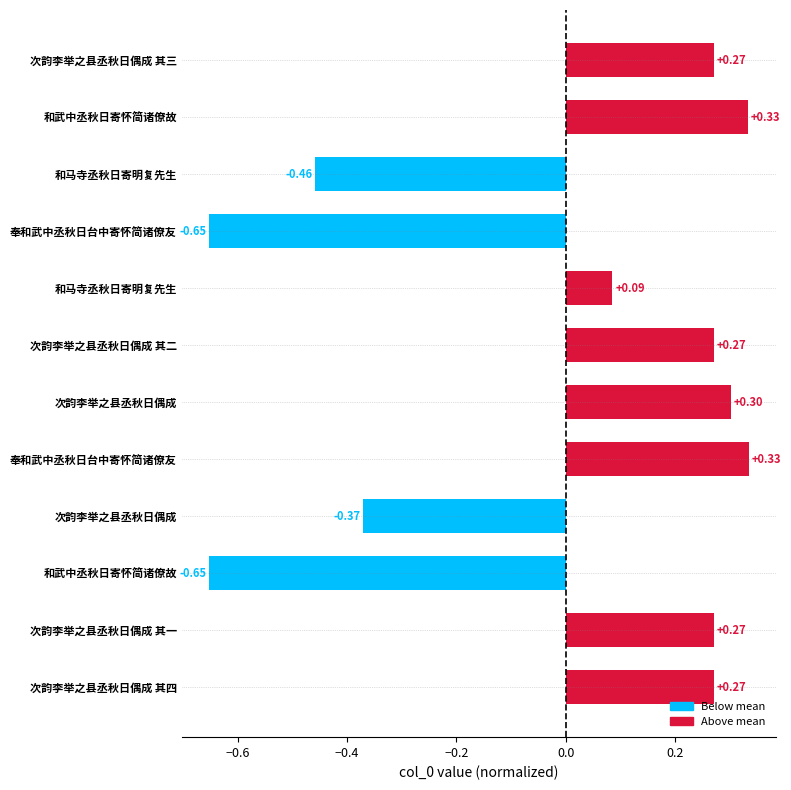

How many positive values are there?

8